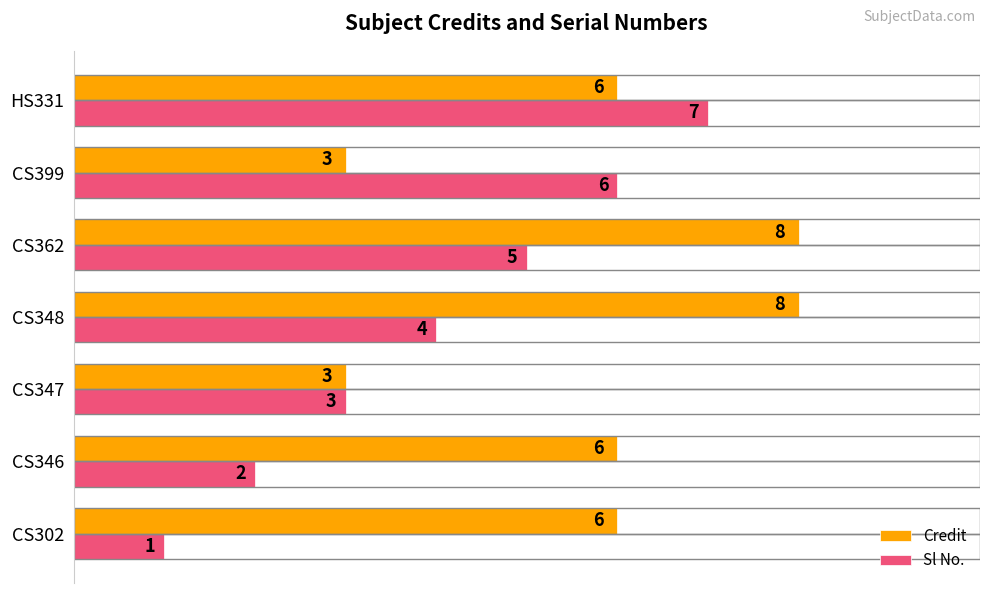

What are all the series names shown in the legend?

Credit, Sl No.